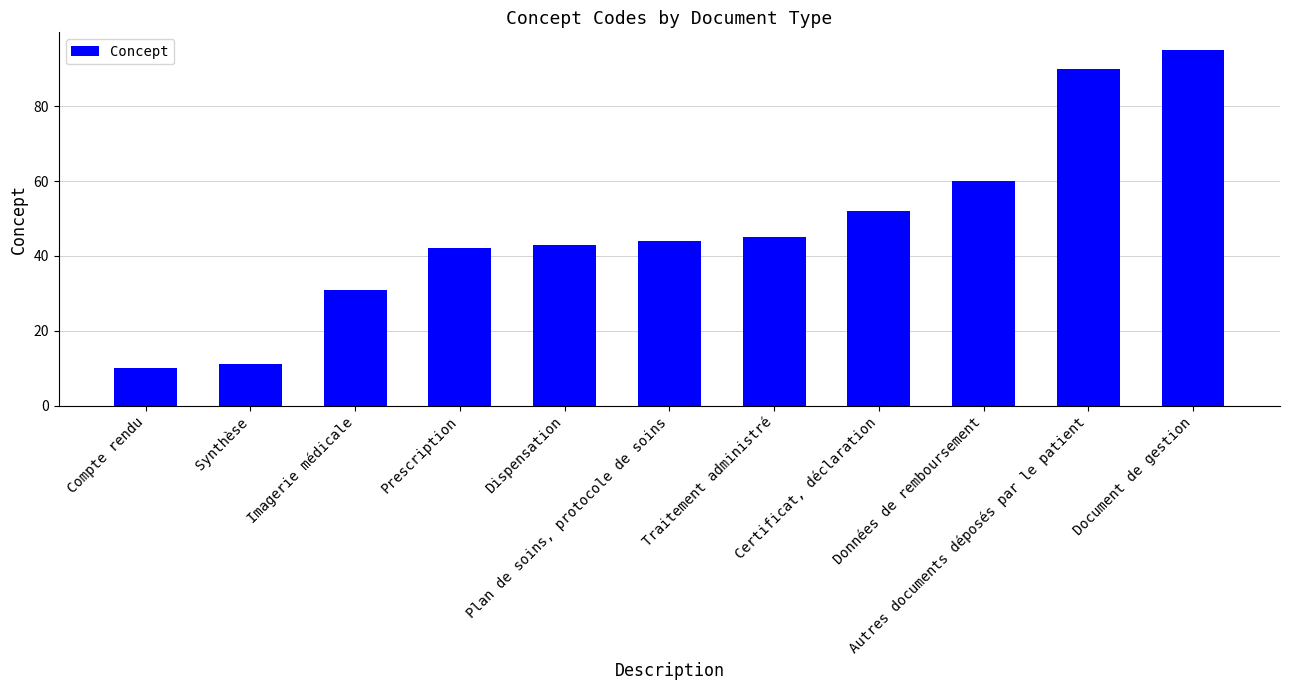

Rank the categories by value from highest to lowest.

Document de gestion, Autres documents déposés par le patient, Données de remboursement, Certificat, déclaration, Traitement administré, Plan de soins, protocole de soins, Dispensation, Prescription, Imagerie médicale, Synthèse, Compte rendu